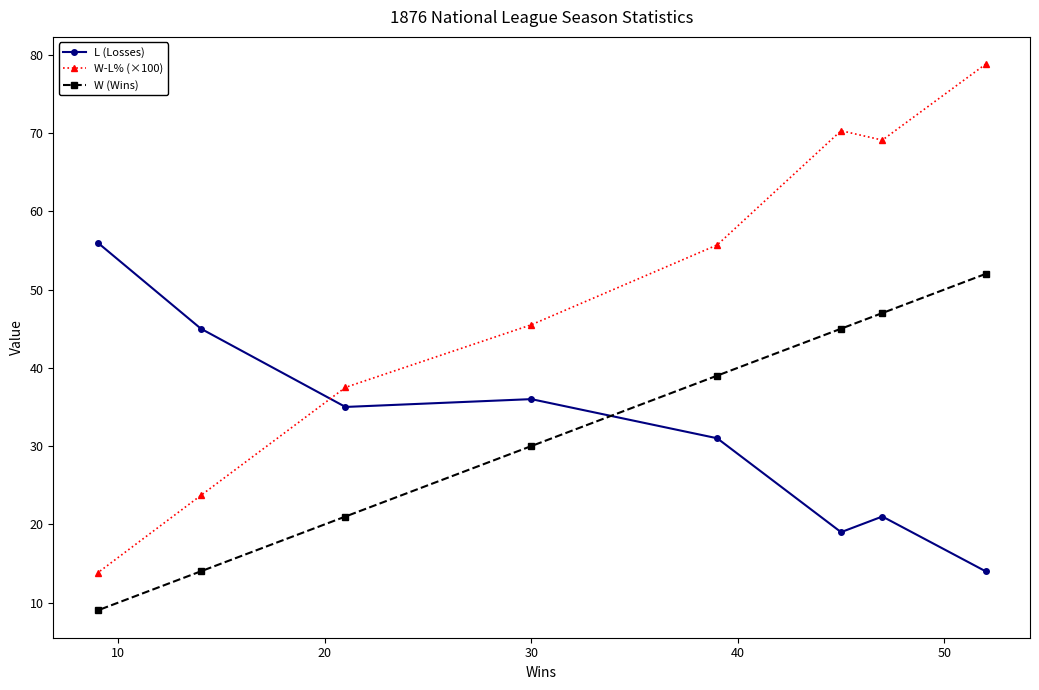

What is the minimum value for W (Wins)?

9.0